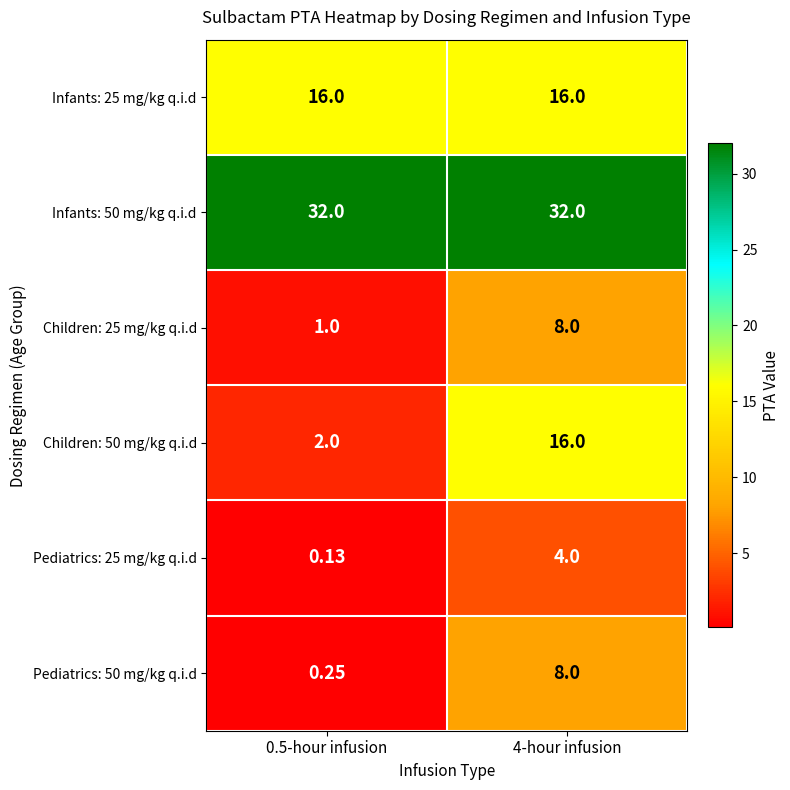

Is the value of Children: 25 mg/kg q.i.d at 0.5-hour infusion greater than the value of Infants: 50 mg/kg q.i.d at 4-hour infusion?

No